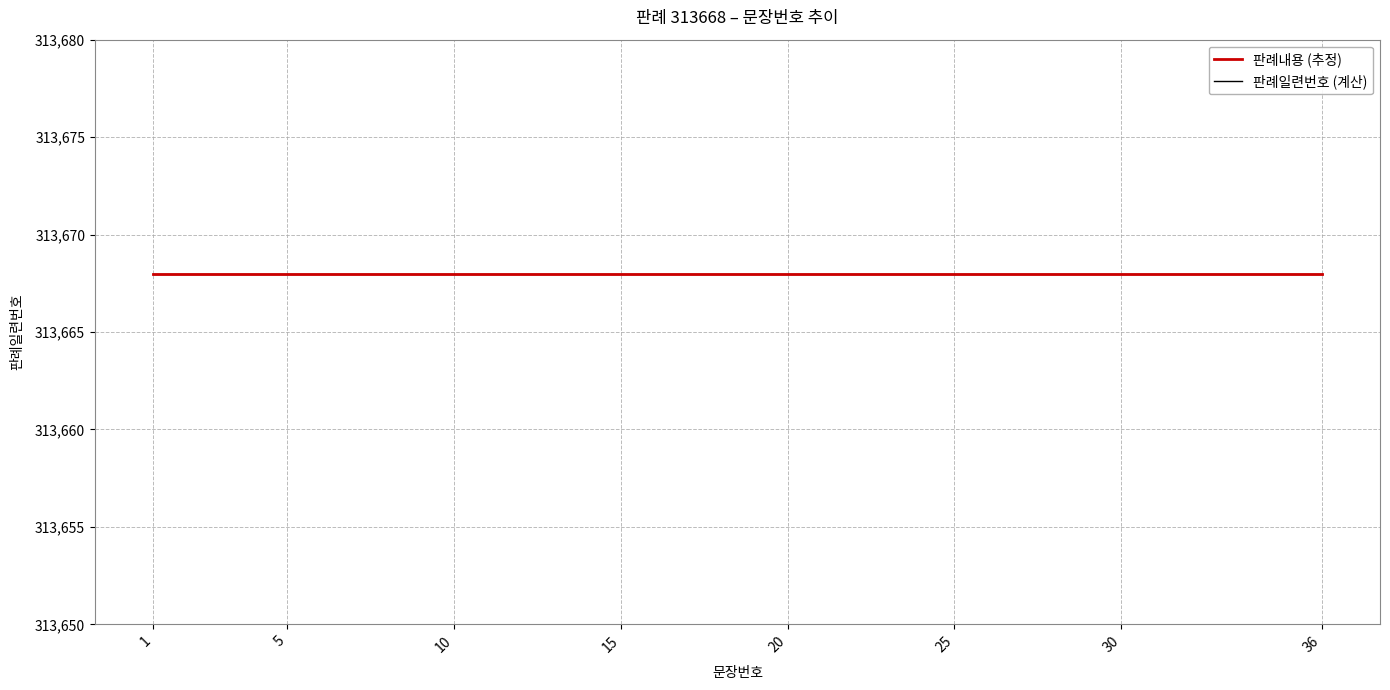

True or false: the data shows 10 at 20.

False